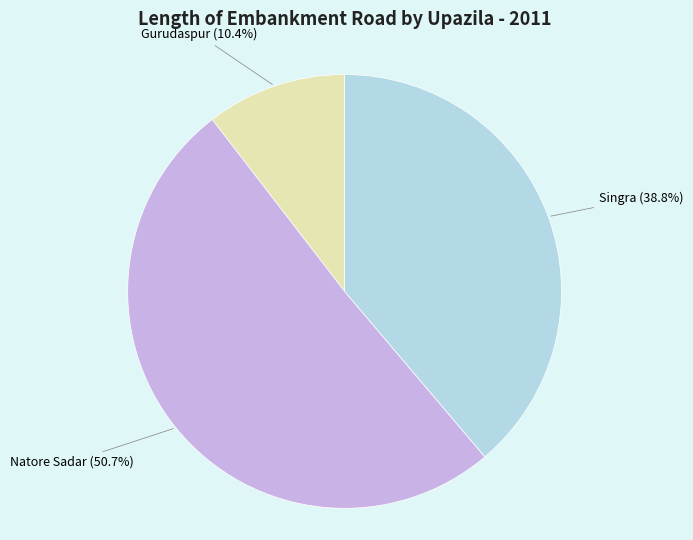

Does any single category account for the majority?

Yes